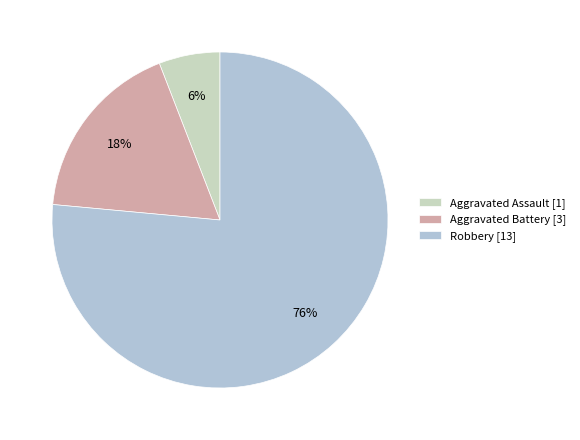

To the nearest percent, what is the average slice percentage?

33%